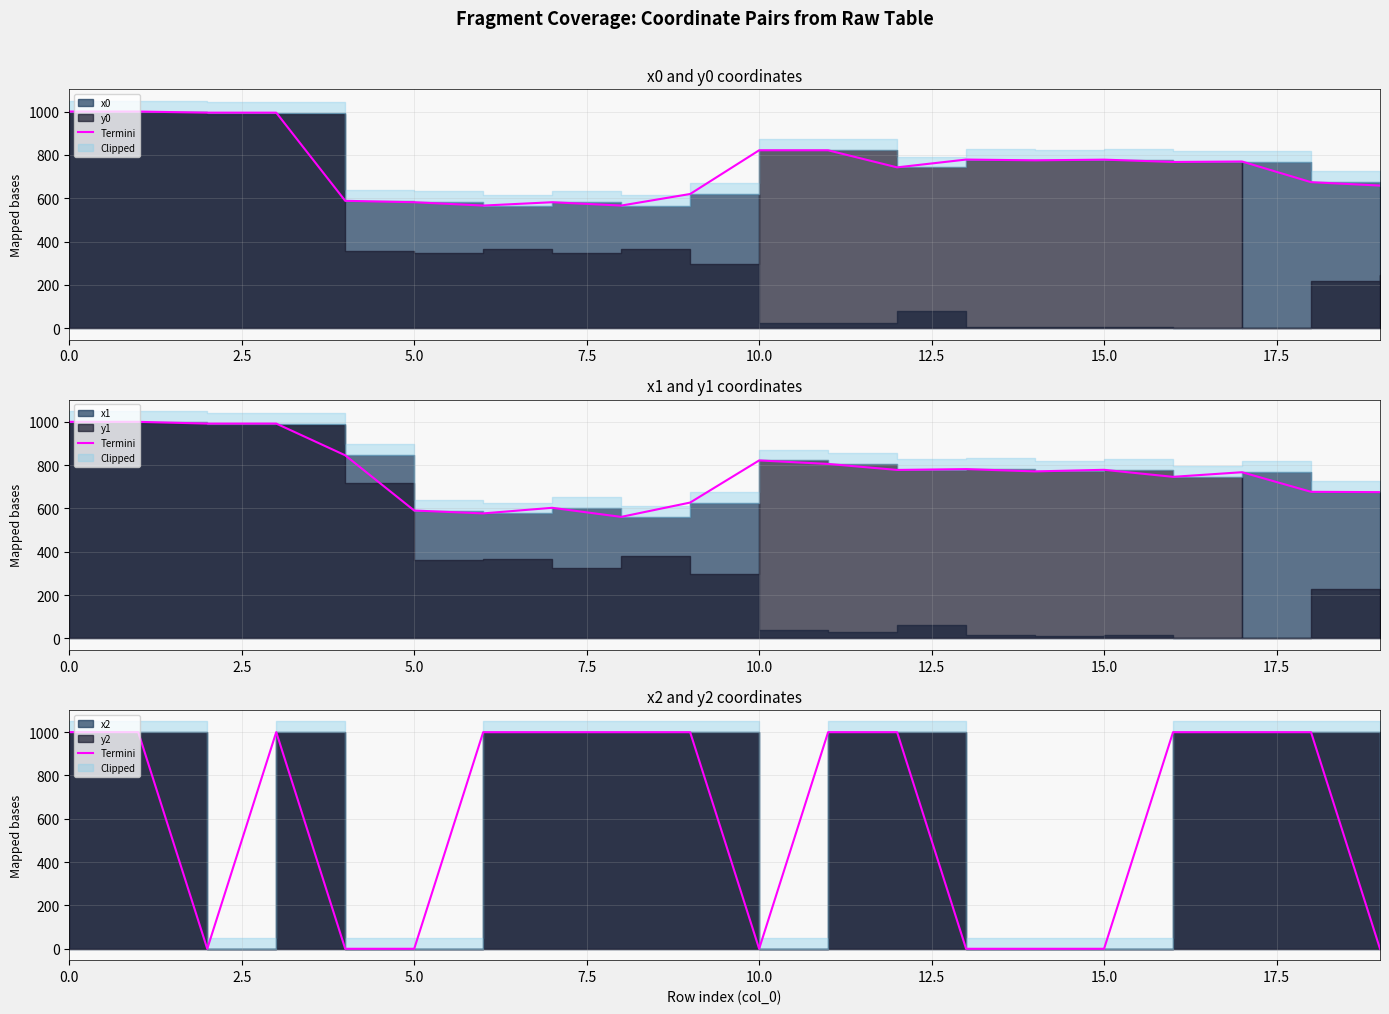

What is the value of the 12th point from the left?

999.8